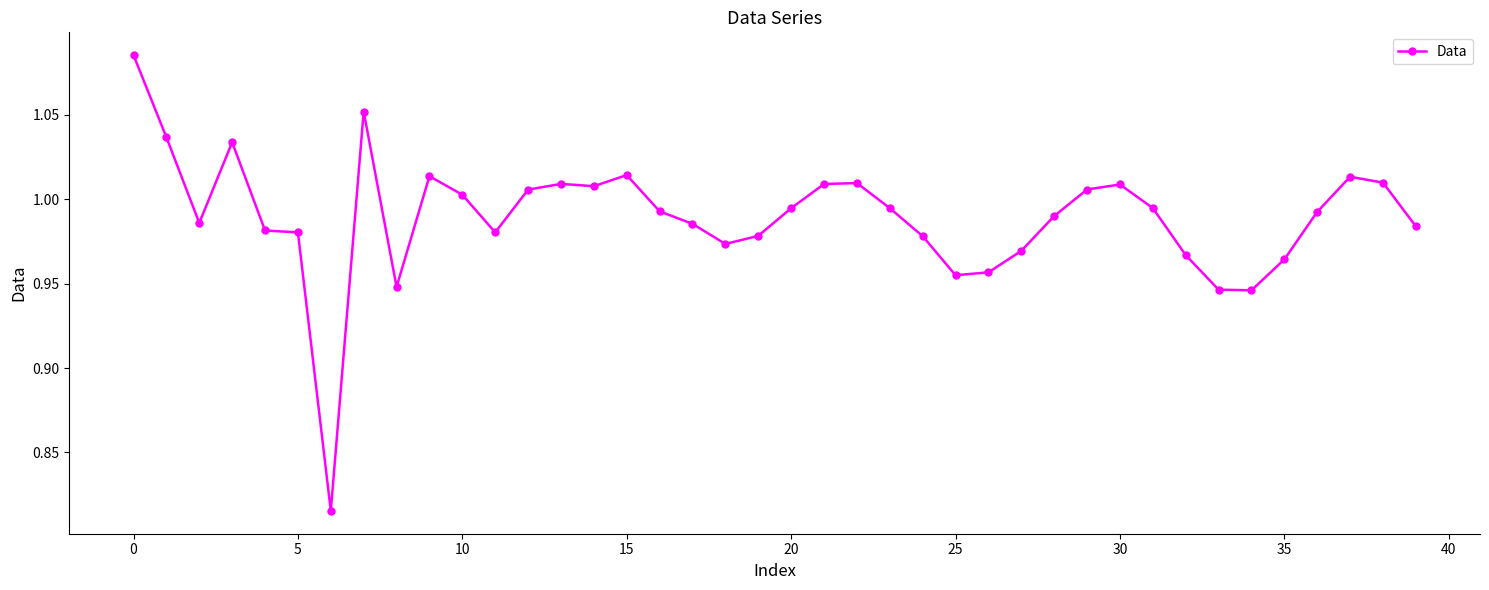

Is this an area chart (filled region under the line)?

No